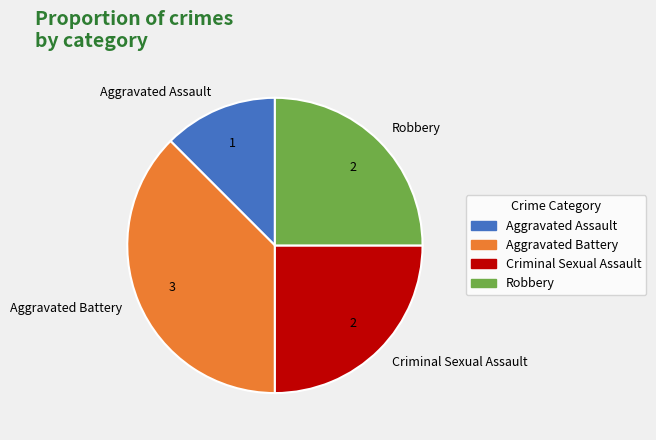

Does Aggravated Assault account for over 50% of the chart?

No